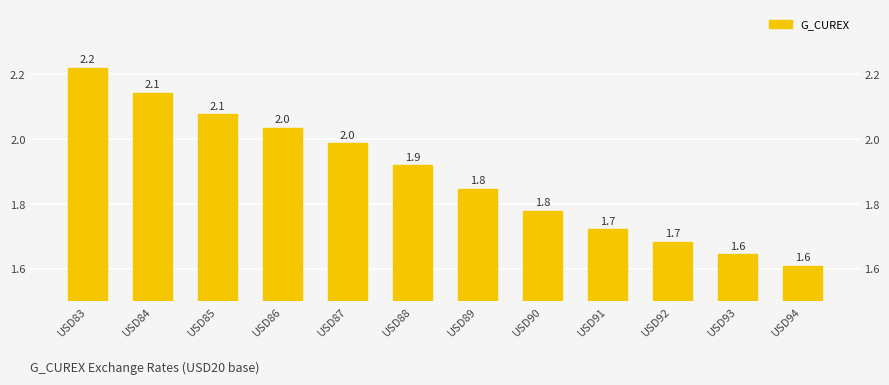

What is the smallest value displayed?

1.6